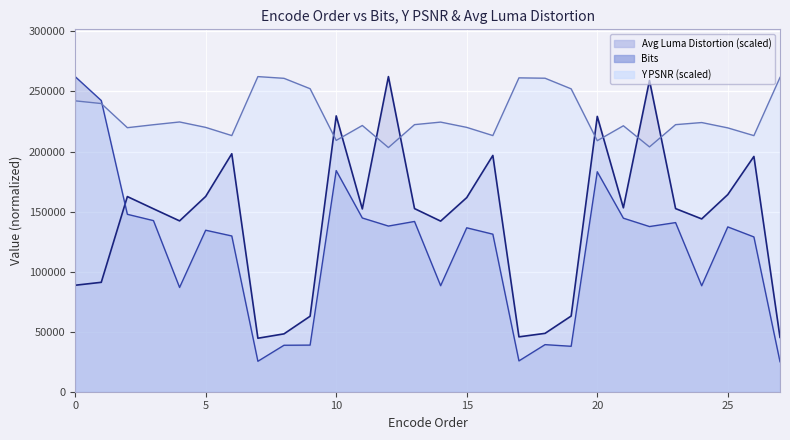

Reading left to right, list all the values displayed in this chart.

Bits: 262368.0	242448.0	147720.0	142448.0	86808.0	134464.0	129680.0	25352.0	38688.0	38816.0	184128.0	144656.0	137928.0	141760.0	88272.0	136480.0	131168.0	25664.0	39200.0	37824.0	183152.0	144488.0	137528.0	140816.0	88232.0	137232.0	128880.0	24976.0
Y PSNR: 242181.1	239942.4	219832.9	222304.0	224596.9	220080.8	213264.1	262368.0	260934.9	252282.3	209236.0	221668.8	203286.8	222373.7	224488.5	220088.6	213279.5	261322.2	261020.1	252166.1	208988.1	221428.7	203836.8	222366.0	224116.7	219670.3	213225.3	261678.6
Avg Luma Distortion: 88647.0	91097.4	162486.9	152300.0	142244.2	162598.6	198144.7	44535.8	48179.5	62856.0	229646.2	152196.8	262368.0	152478.6	142049.9	161630.7	196732.2	45684.3	48600.0	63019.7	229247.0	153125.6	259190.4	152472.8	143886.0	164157.7	195890.1	45240.4